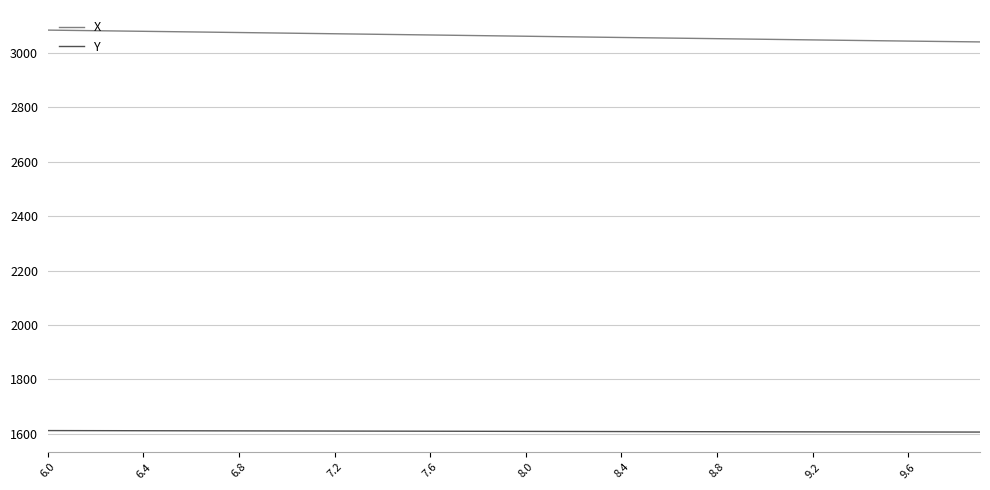

List the series in order of their overall mean, highest first.

X, Y